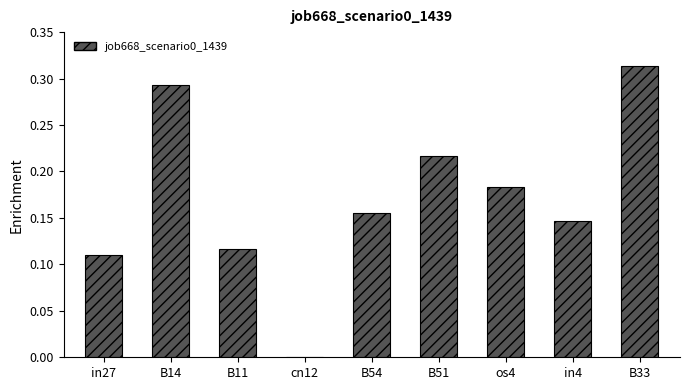

Is it true that the value at os4 is 0.3?

False